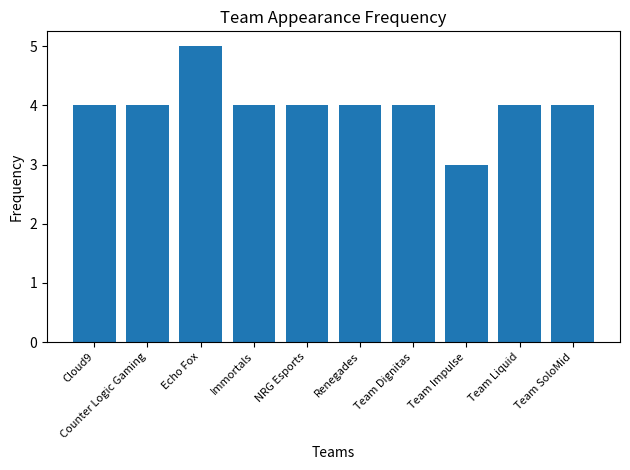

What is the sum of all values?

40